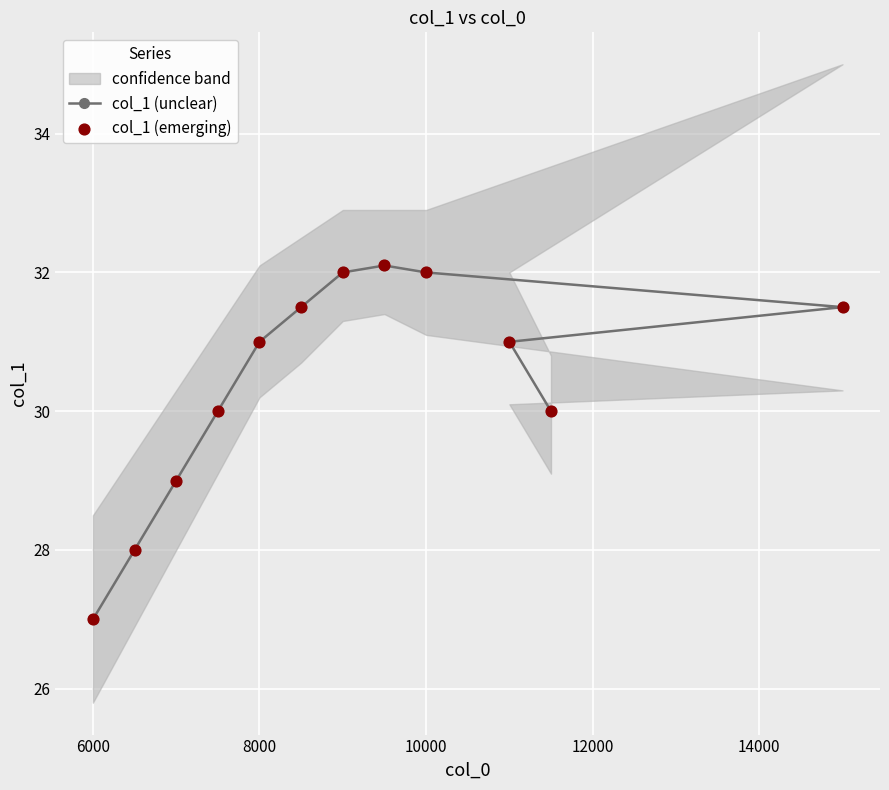

What is the lowest value of the col_1 (unclear) series?

27.0